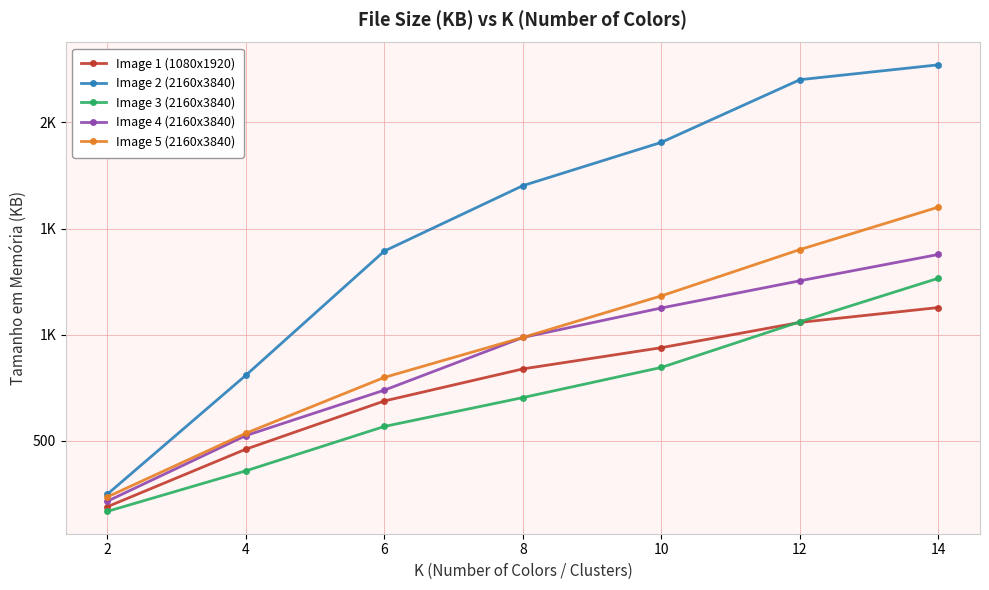

True or false: Image 3 (2160x3840) has a value of 721 at 14.

False